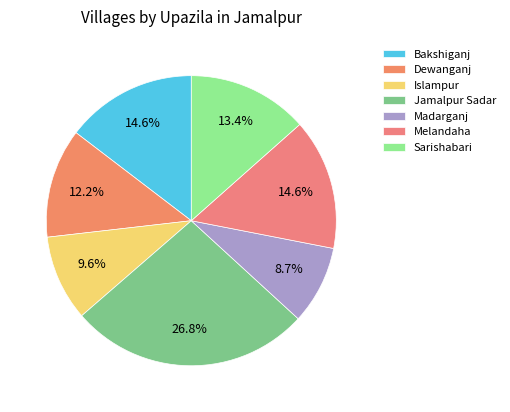

Count the number of slices in the pie.

7